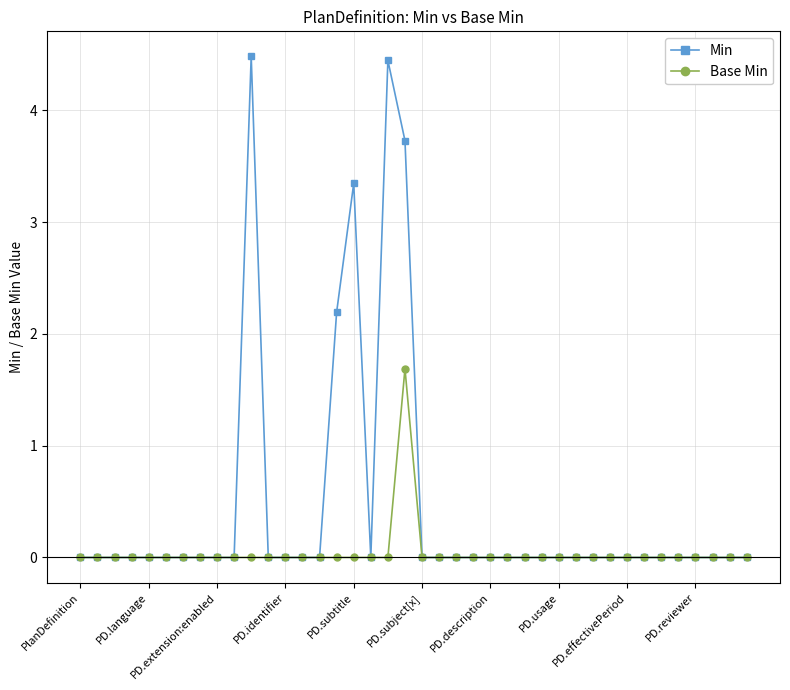

At how many categories does at least one series exceed 1?

5